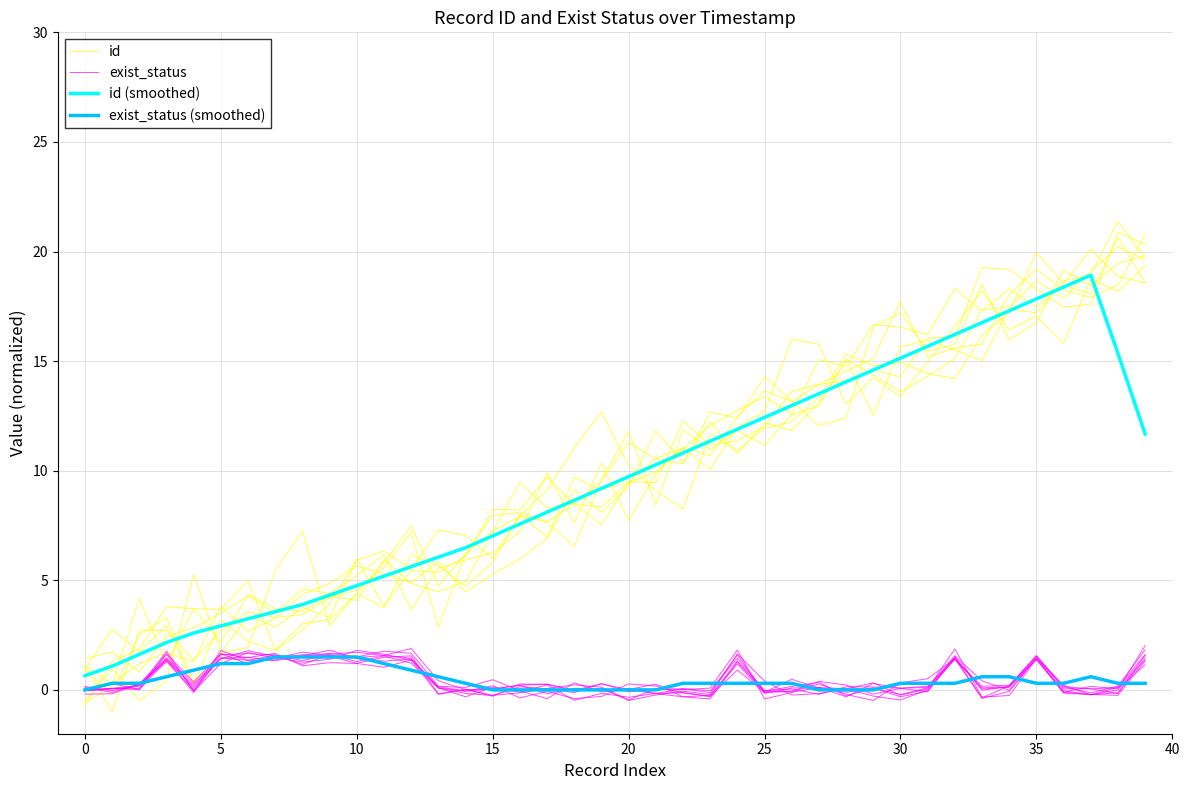

Which has a higher value, 18 or 13?

18